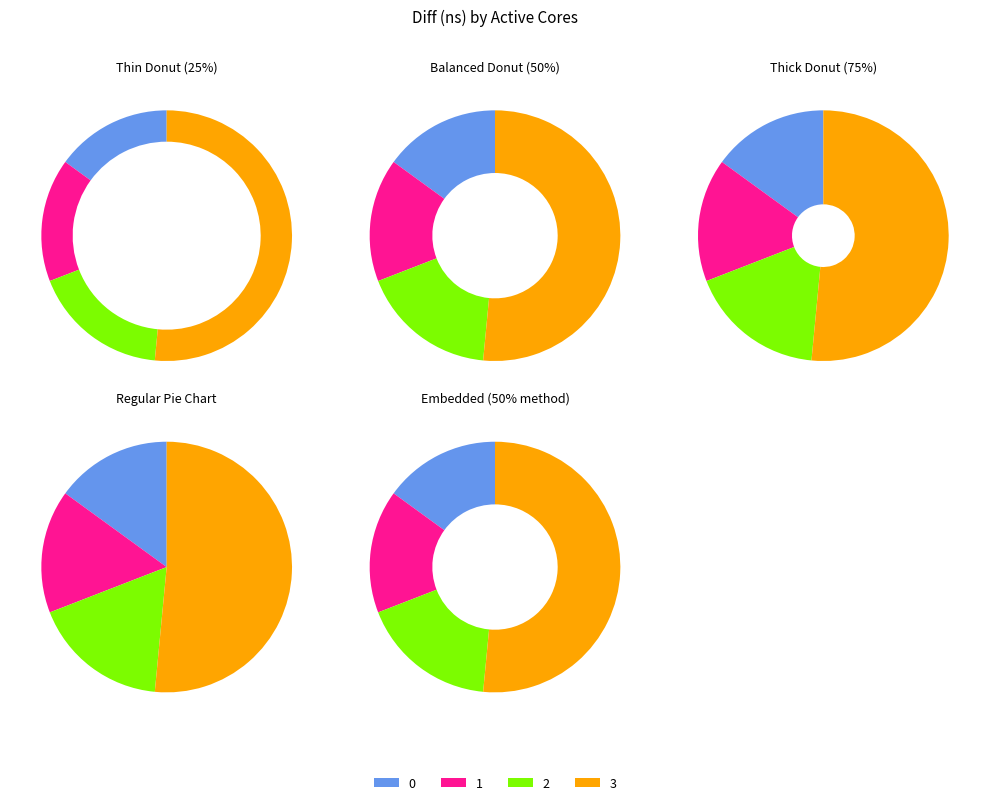

To the nearest percent, what portion does 2 represent?

18%